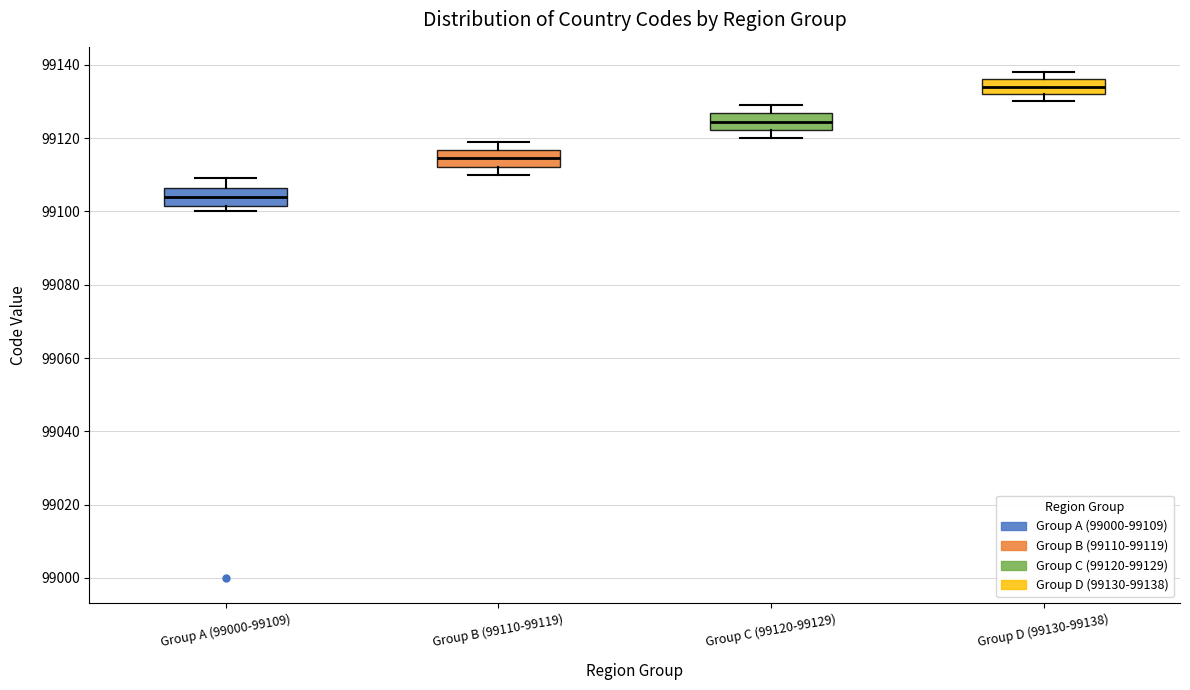

Reading left to right, read every box against the y-axis: the position of its median line, the range the box covers, and the ends of its whiskers. The values are not printed on the chart, so give them approximately, as read against the axis.

Group A (99000-99109): median 99104, box 99102 to 99106, whiskers 99100 to 99110
Group B (99110-99119): median 99114, box 99112 to 99116, whiskers 99110 to 99120
Group C (99120-99129): median 99124, box 99122 to 99126, whiskers 99120 to 99130
Group D (99130-99138): median 99134, box 99132 to 99136, whiskers 99130 to 99138